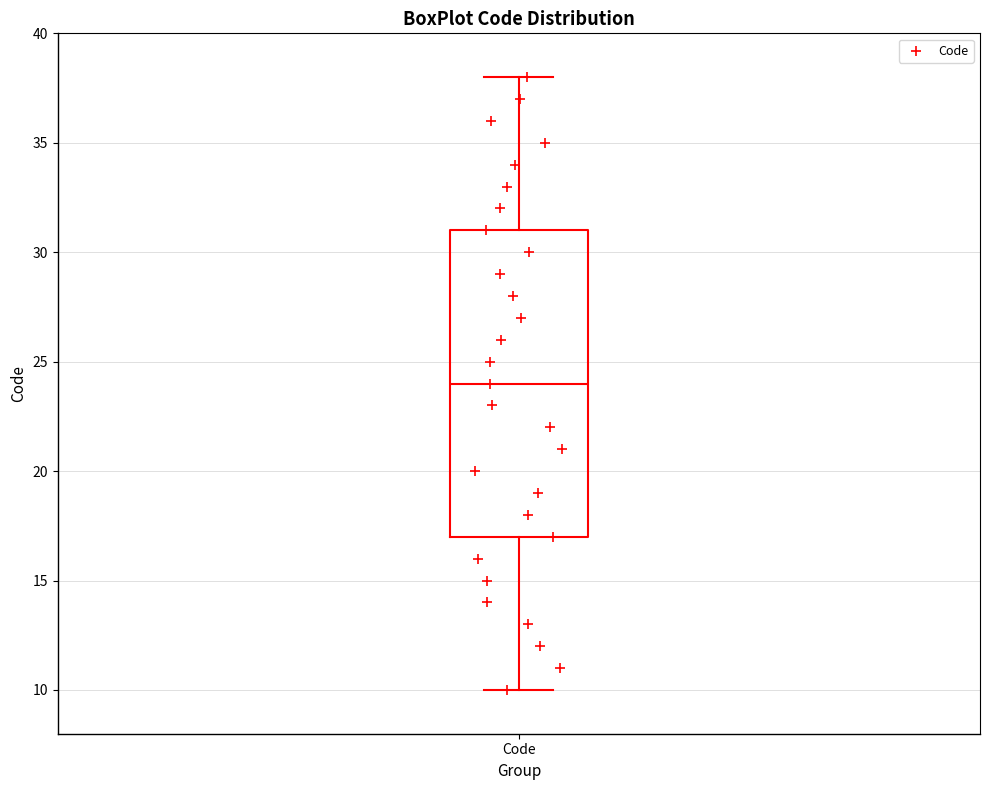

Read this box plot against the y-axis: the position of the median line, the range covered by the box, and the ends of both whiskers. The values are not printed on the chart, so give them approximately, as read against the axis.

median 24, box 17 to 31, whiskers 10 to 38